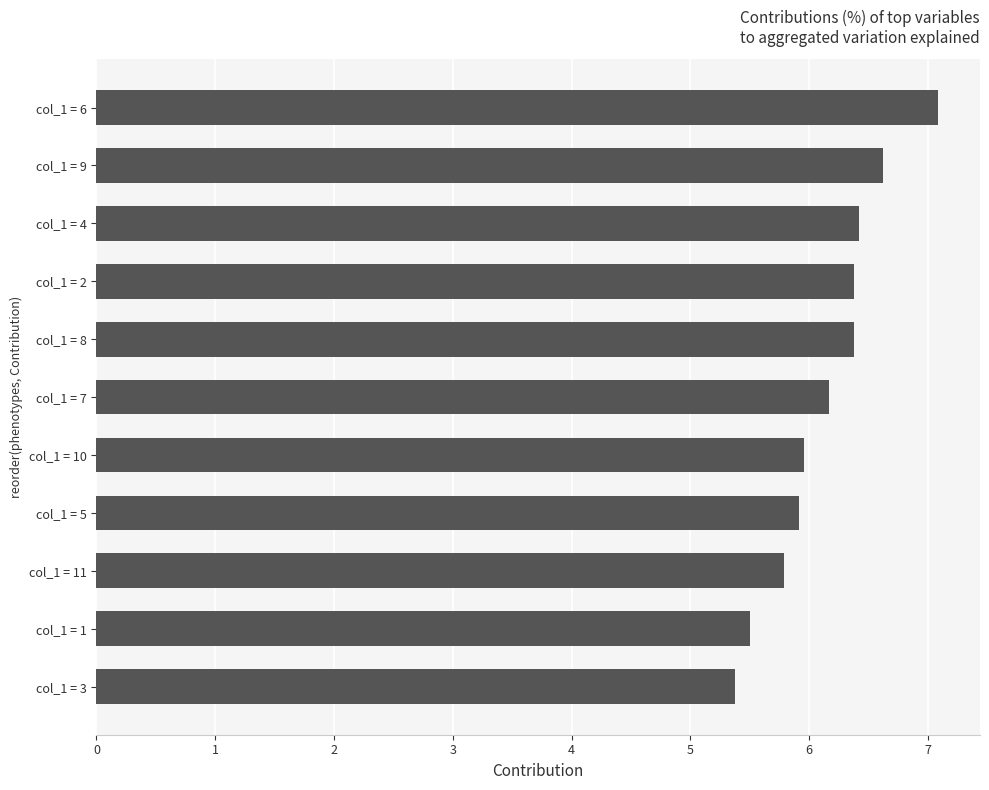

What is the average value?

6.1